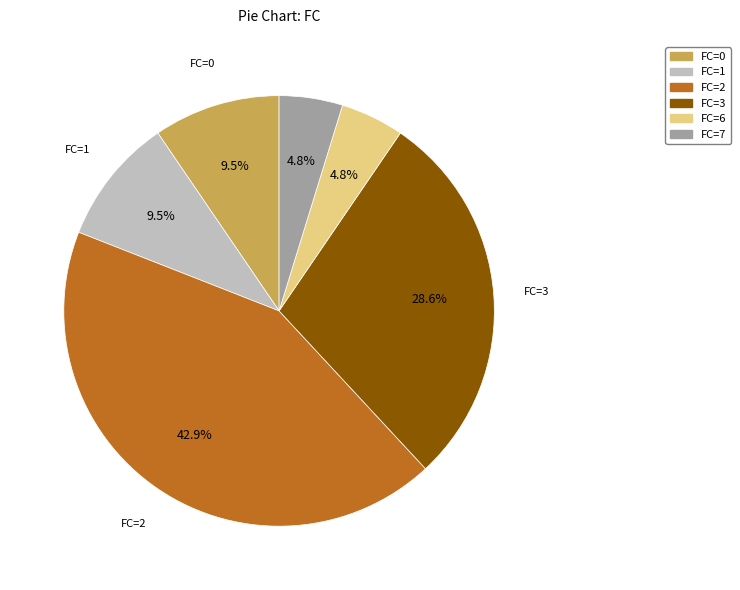

What percentage is NOT represented by FC=2?

57.1%